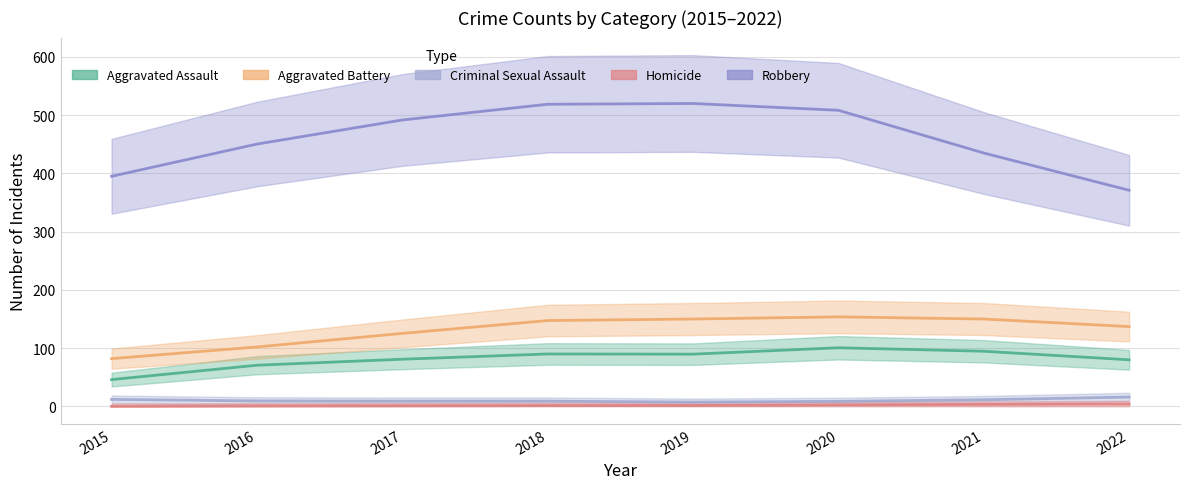

Which has a higher value, 2022 or 2016?

2022